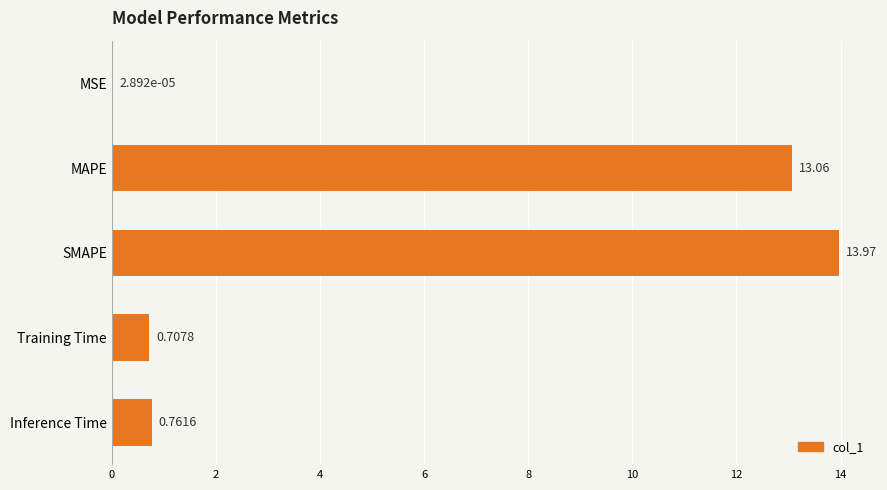

Between SMAPE and Training Time, which is larger?

SMAPE